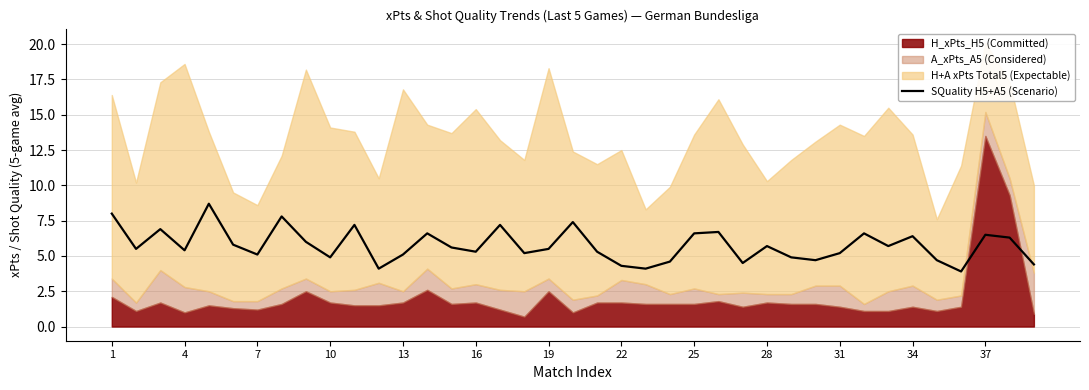

The SQuality H5+A5 (Scenario) series shows 4.9 at 10. True or false?

True